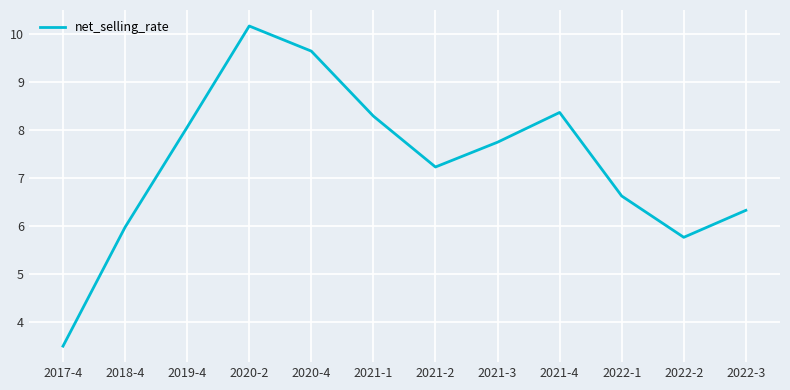

Reading left to right, list all the values displayed in this chart.

3.5	6.0	8.1	10.2	9.6	8.3	7.2	7.7	8.4	6.6	5.8	6.3